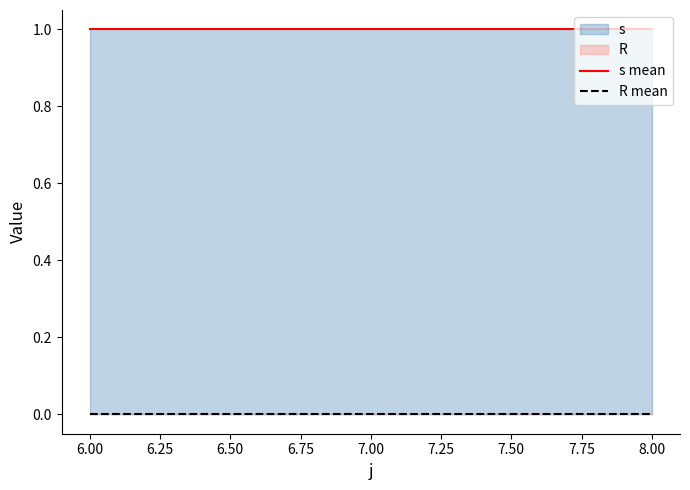

Rank the series by their maximum value, from highest to lowest.

s mean, R mean